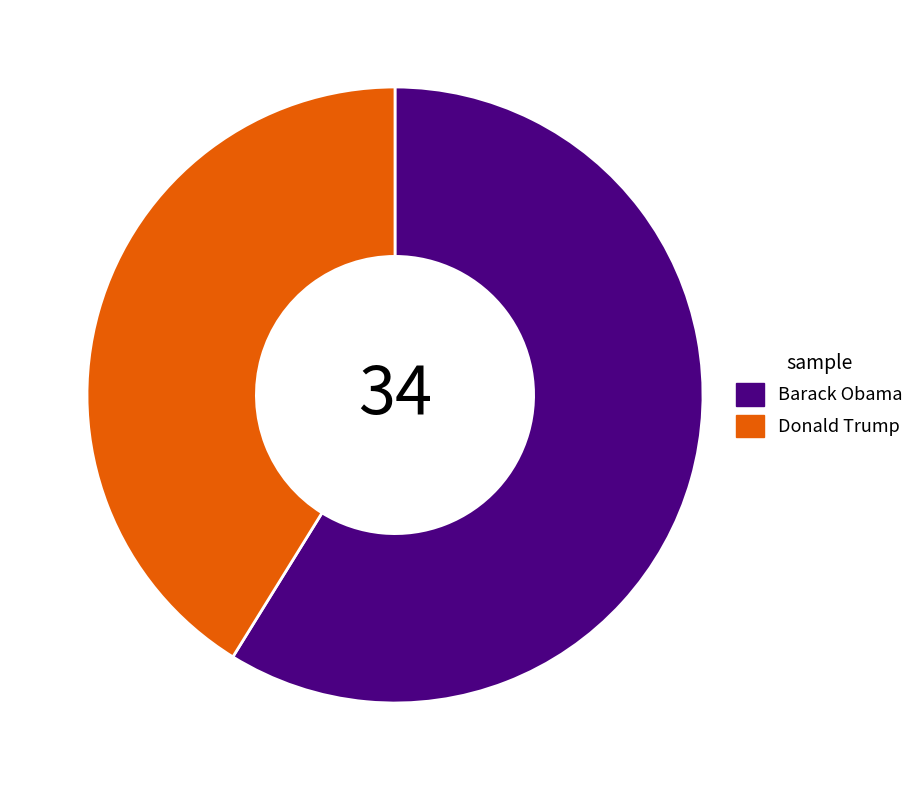

How many slices are in this pie chart?

2